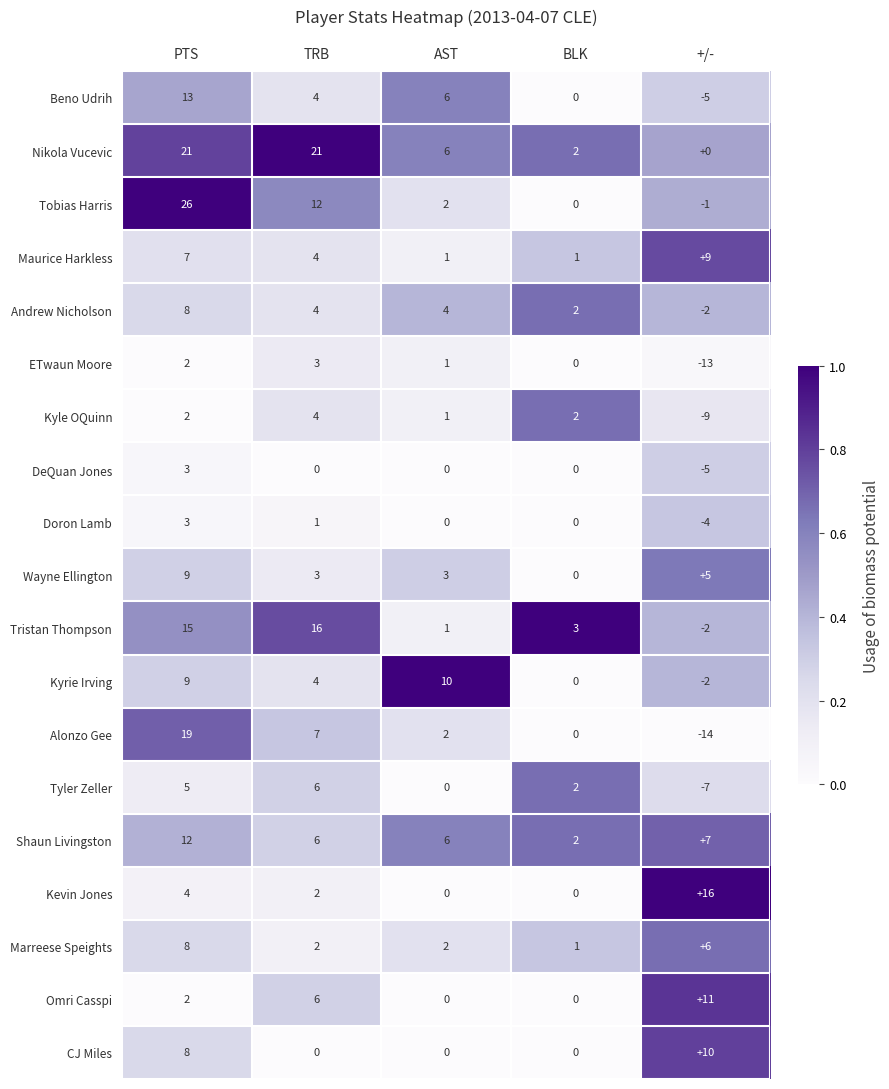

Rank the categories by Tyler Zeller value from lowest to highest.

+/-, AST, BLK, PTS, TRB